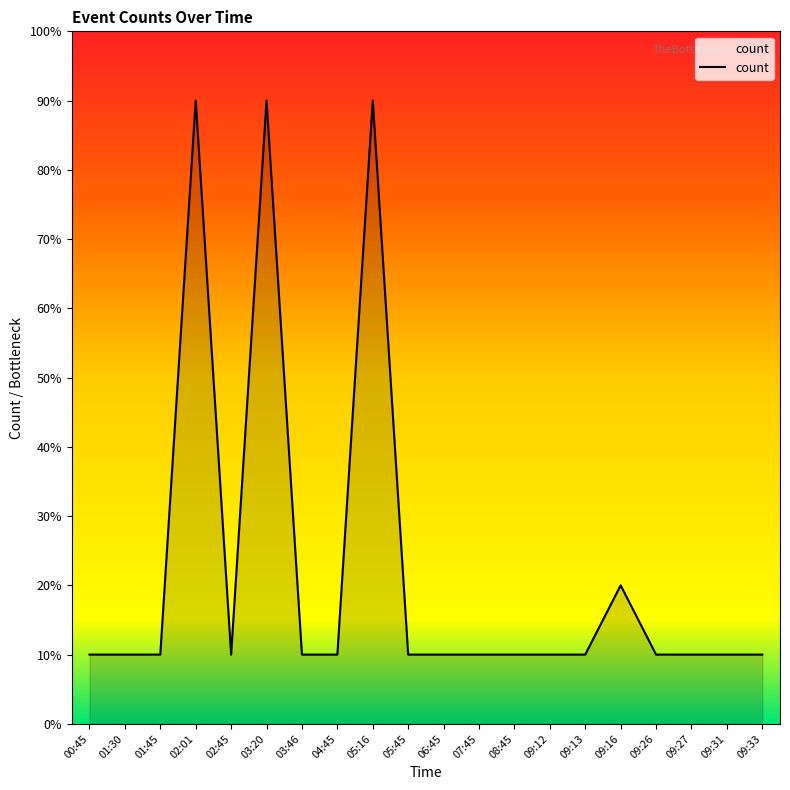

What position from the right is 05:45?

11